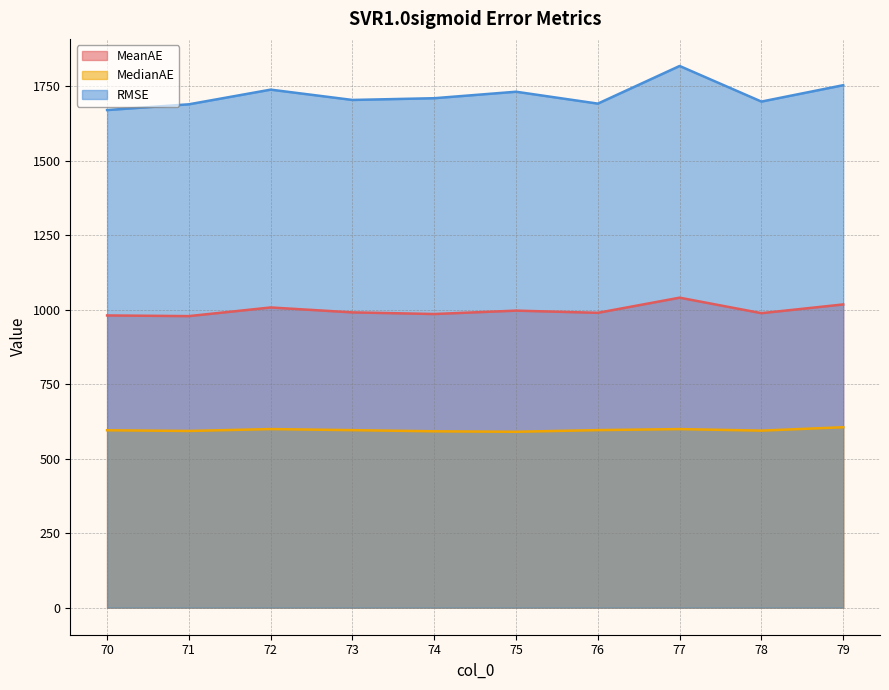

What is the spread (max minus min) of values at 71?

1096.7